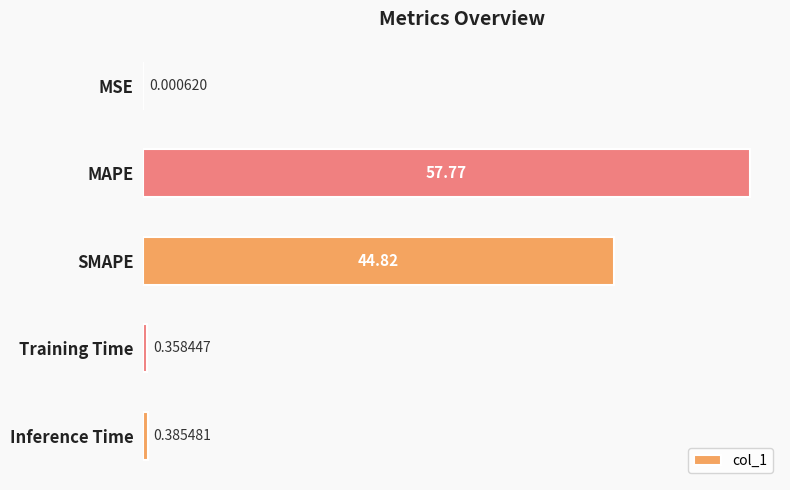

Does the chart contain stacked bars?

No